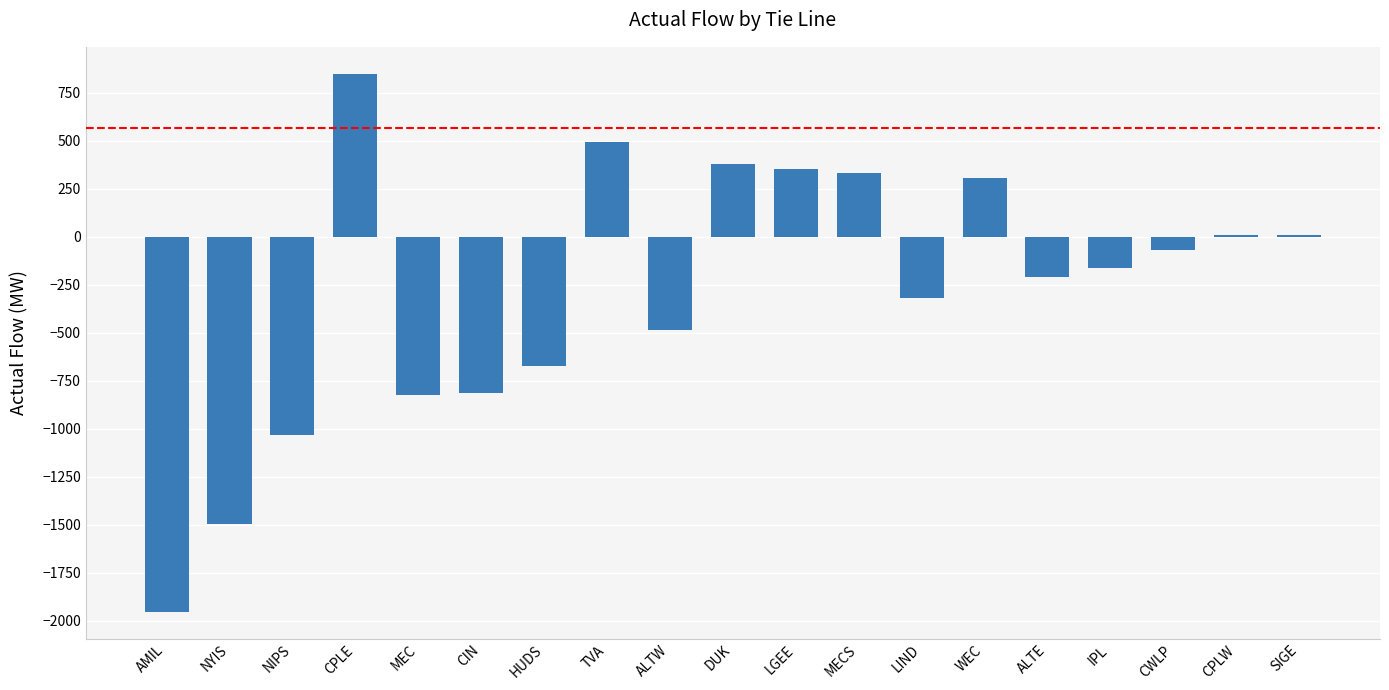

Are the bars horizontal?

No